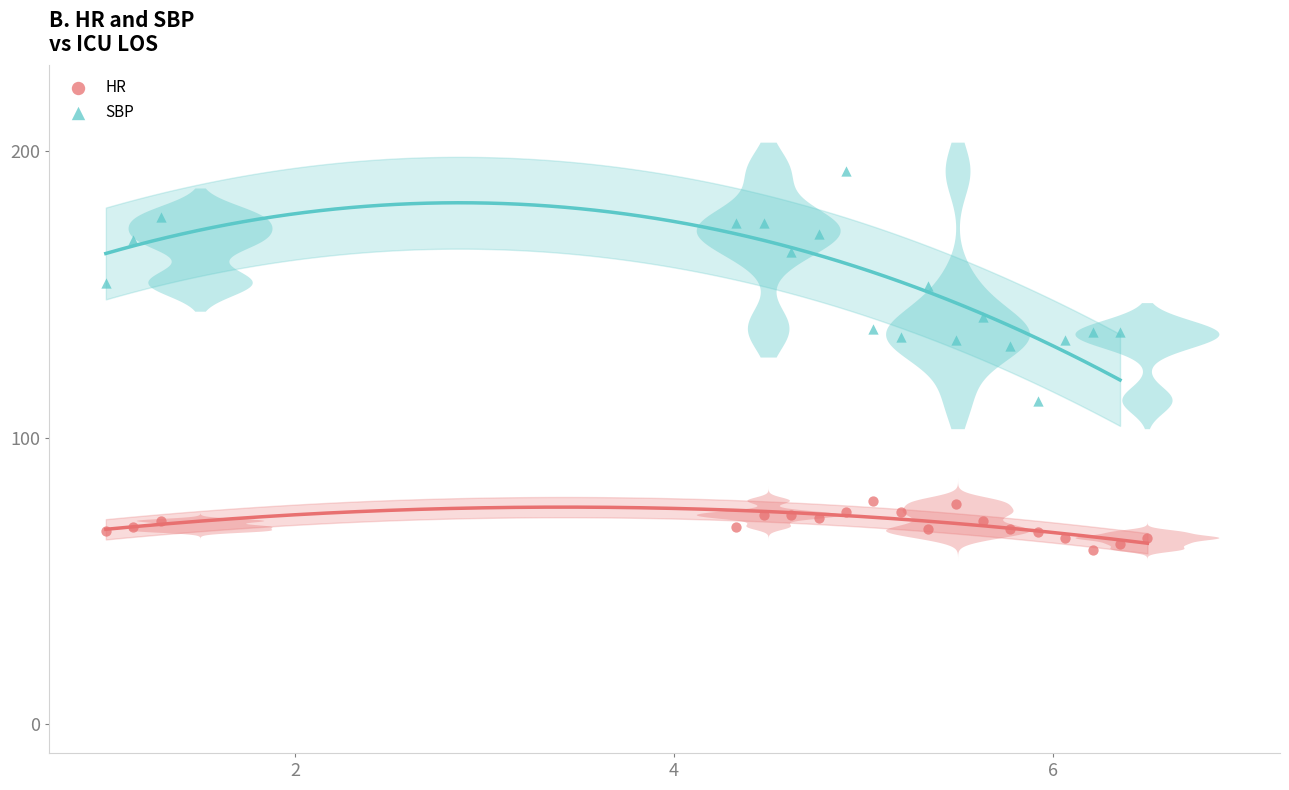

Which series has the largest Y range (max minus min)?

SBP